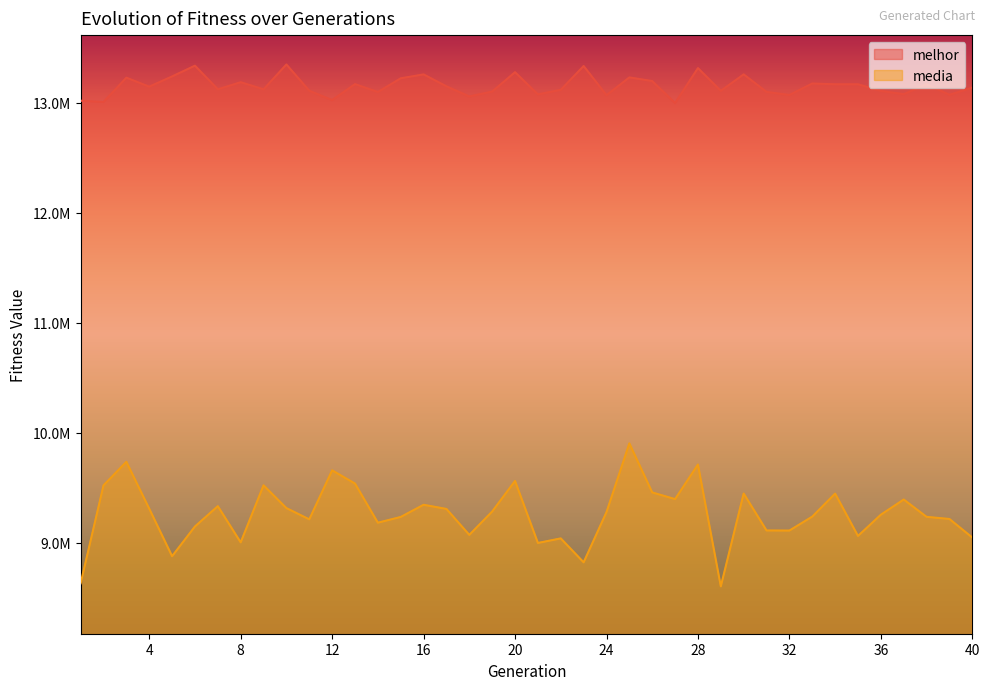

What is the maximum value shown in the chart?

13346258.0